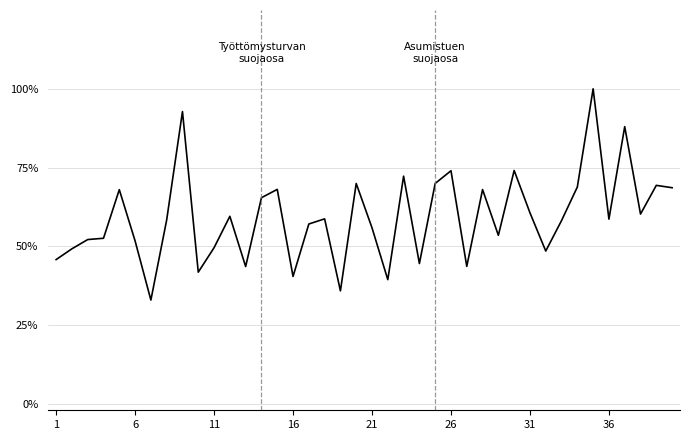

Is this an area chart (filled region under the line)?

No